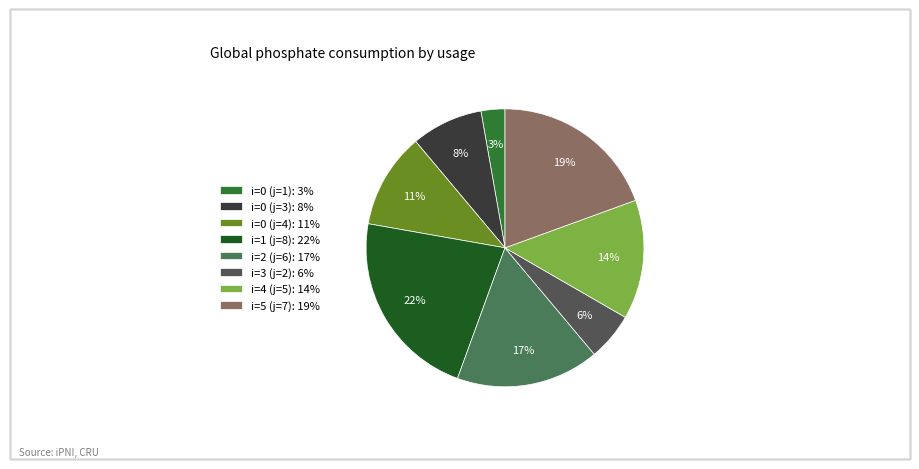

Which has a higher value, i=0 (j=3) or i=5 (j=7)?

i=5 (j=7)